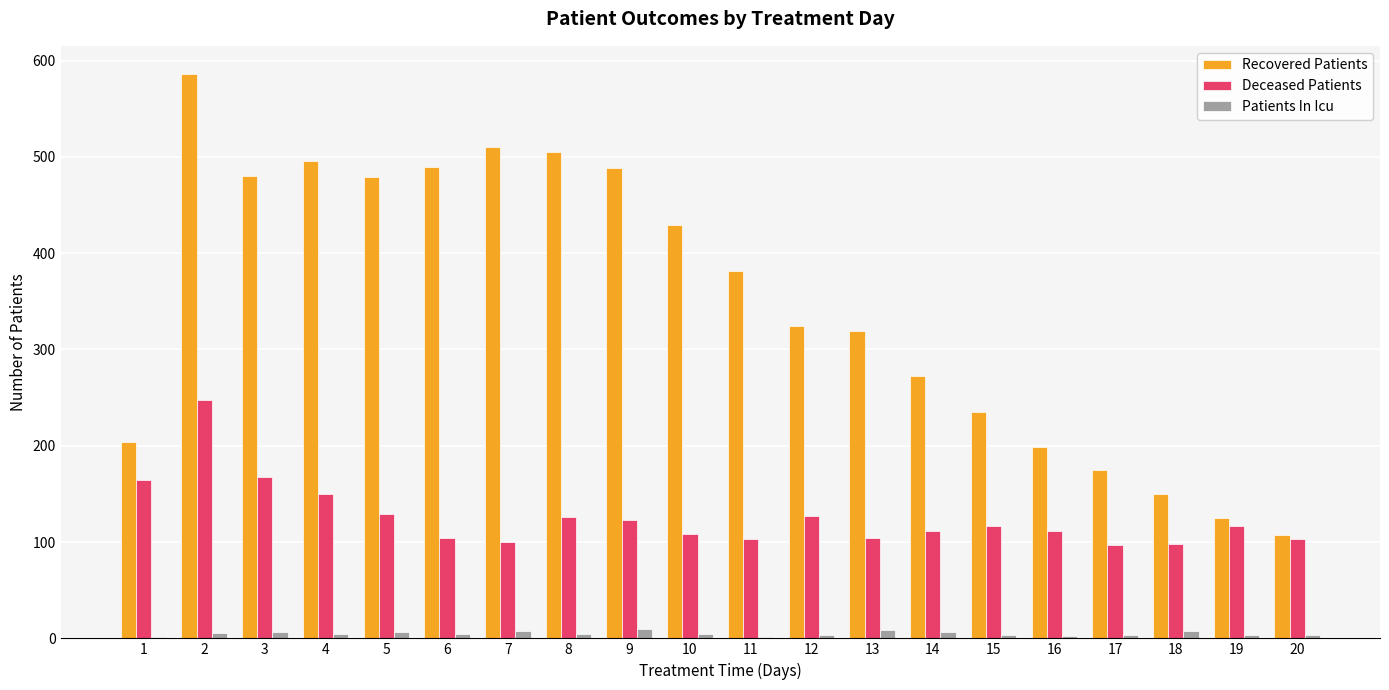

Is the value of Deceased Patients at 16 greater than the value of Patients In Icu at 10?

Yes